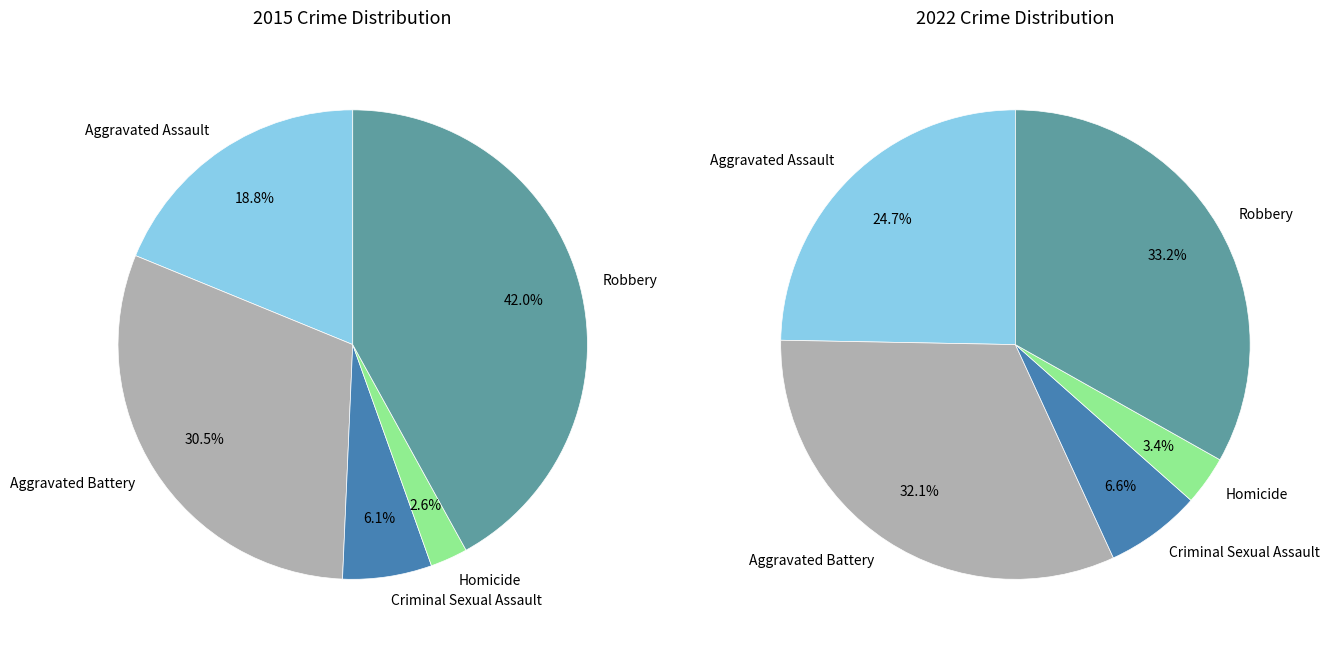

Does any single category account for the majority?

No